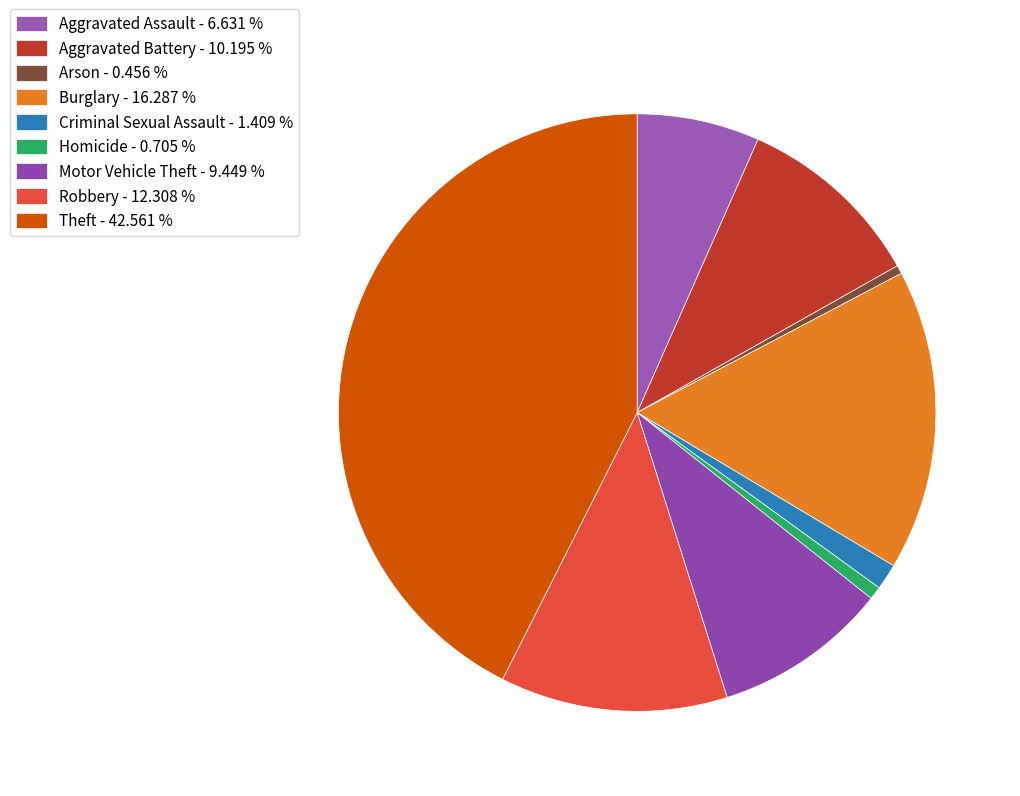

Count the number of slices in the pie.

9